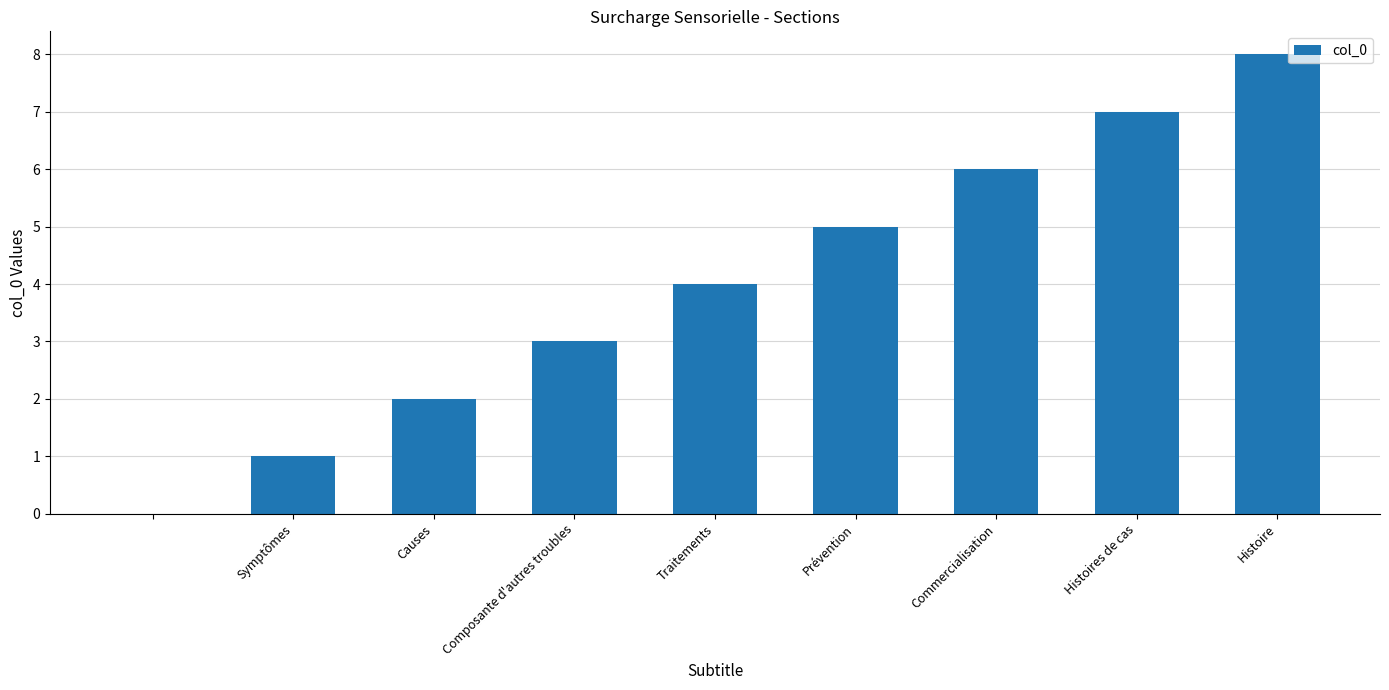

What is the sum of all values?

36